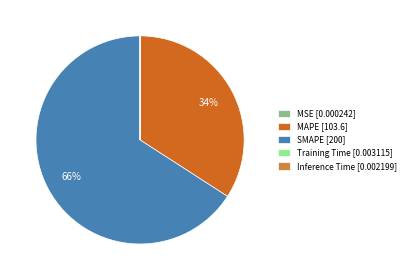

To the nearest percent, what is the average slice percentage?

20%